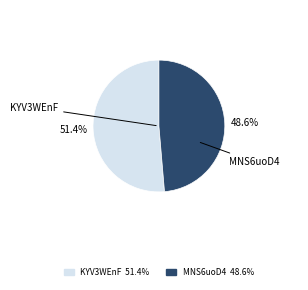

What percentage is the MNS6uoD4 slice, to the nearest percent?

49%